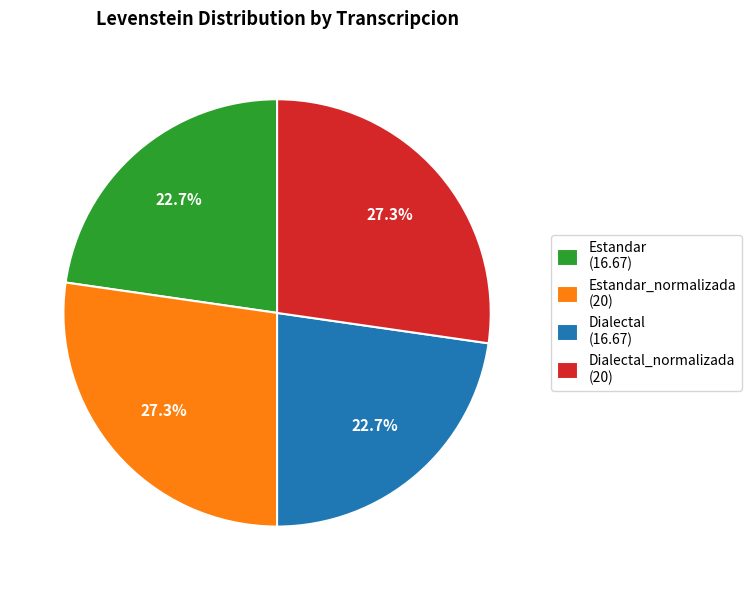

Combined, what portion of the pie is Dialectal_normalizada (20) and Dialectal (16.67)?

50.0%